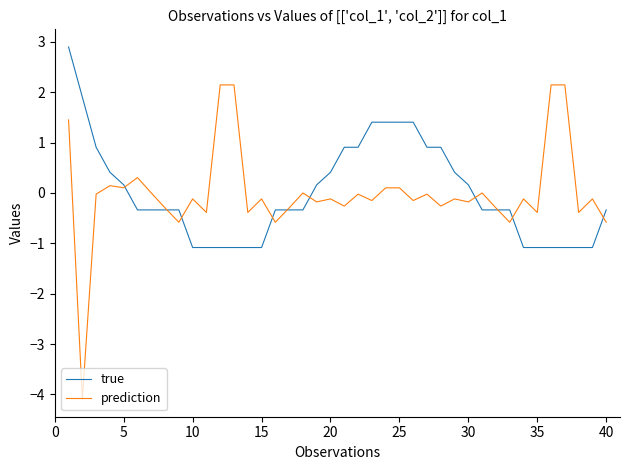

What is the greatest value displayed?

2.9